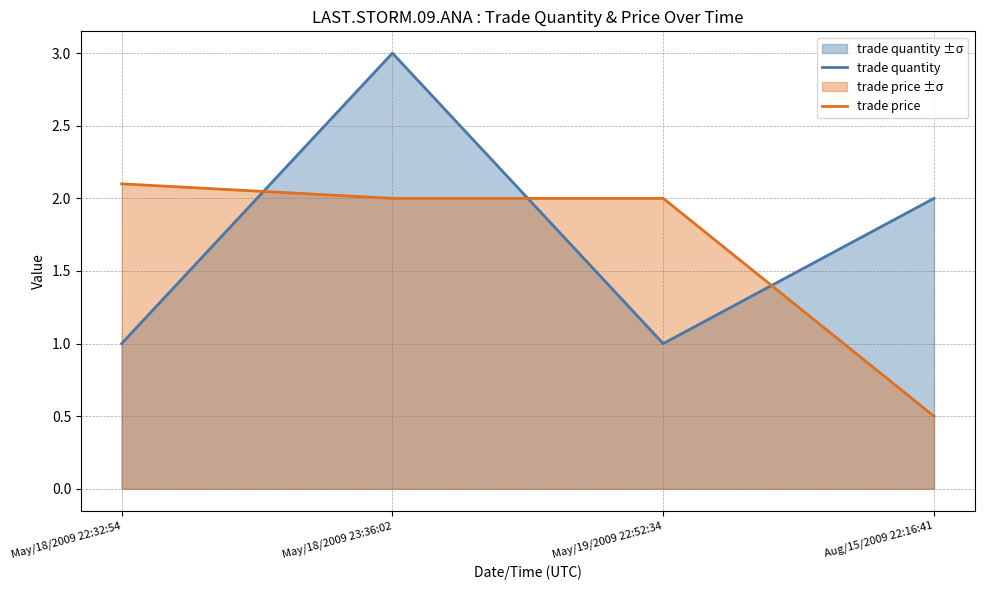

Reading left to right, what are all the values shown in this chart?

trade quantity: 1.0	3.0	1.0	2.0
trade price: 2.1	2.0	2.0	0.5